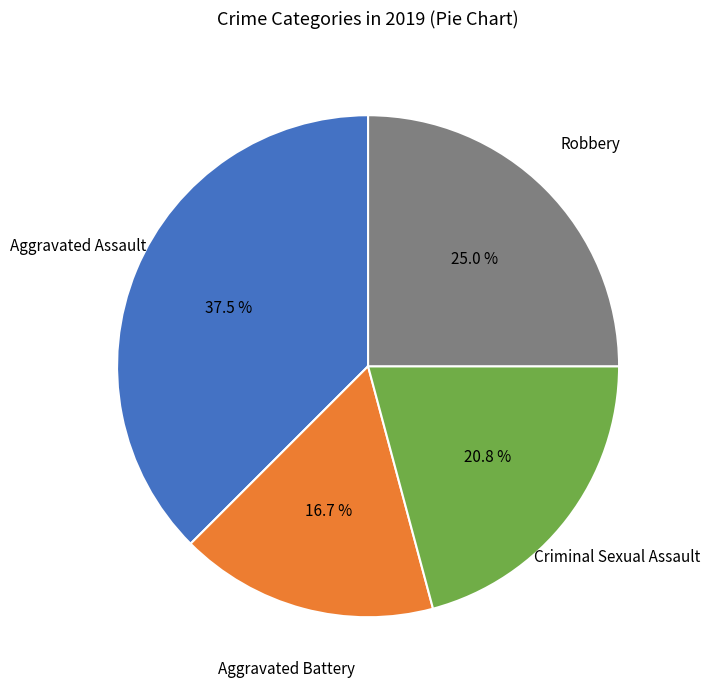

Is there a majority slice in this chart?

No